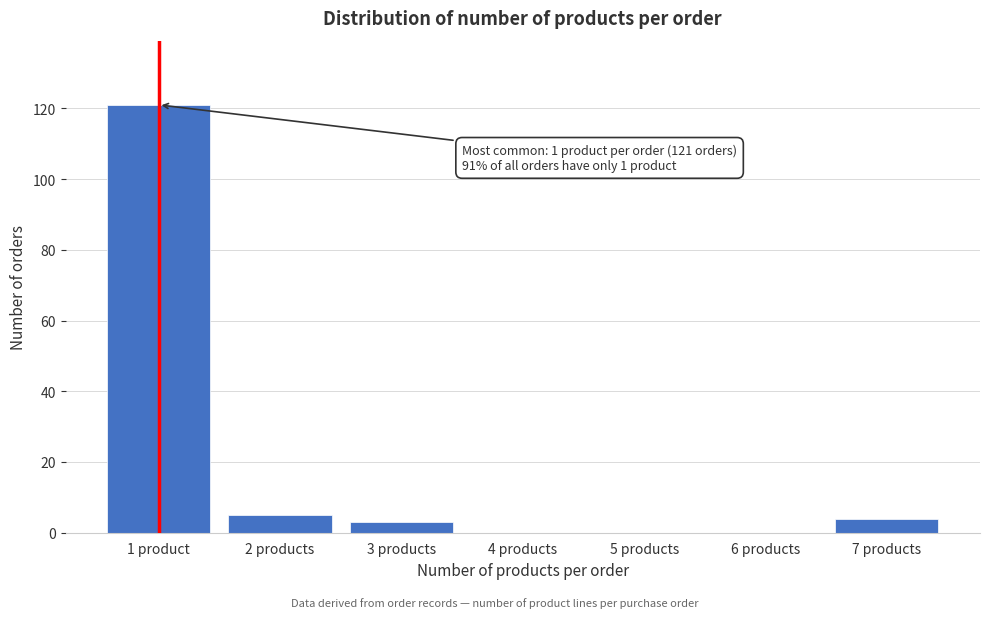

Reading left to right, transcribe all the data shown in this chart.

1 product=121	2 products=5	3 products=3	4 products=0	5 products=0	6 products=0	7 products=4